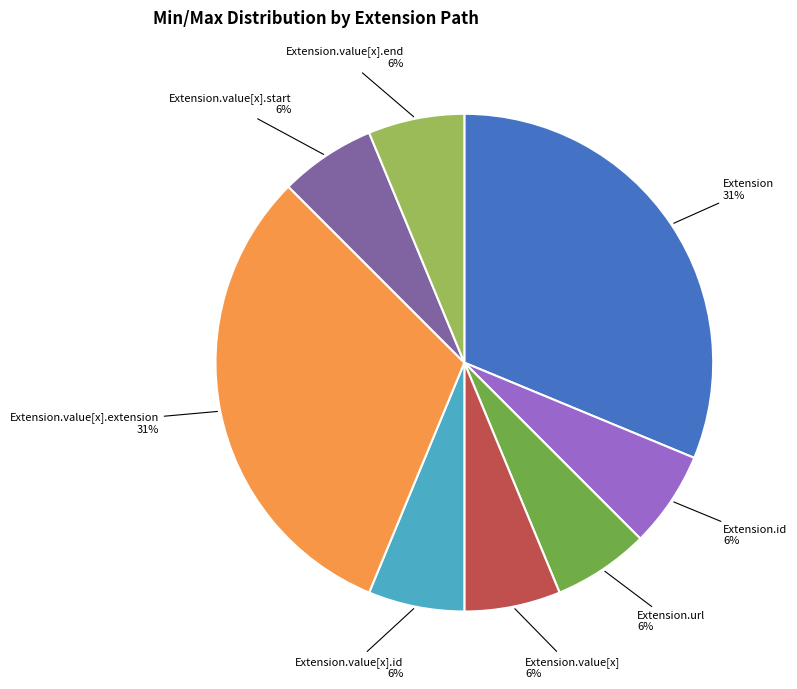

How many slices are in this pie chart?

8